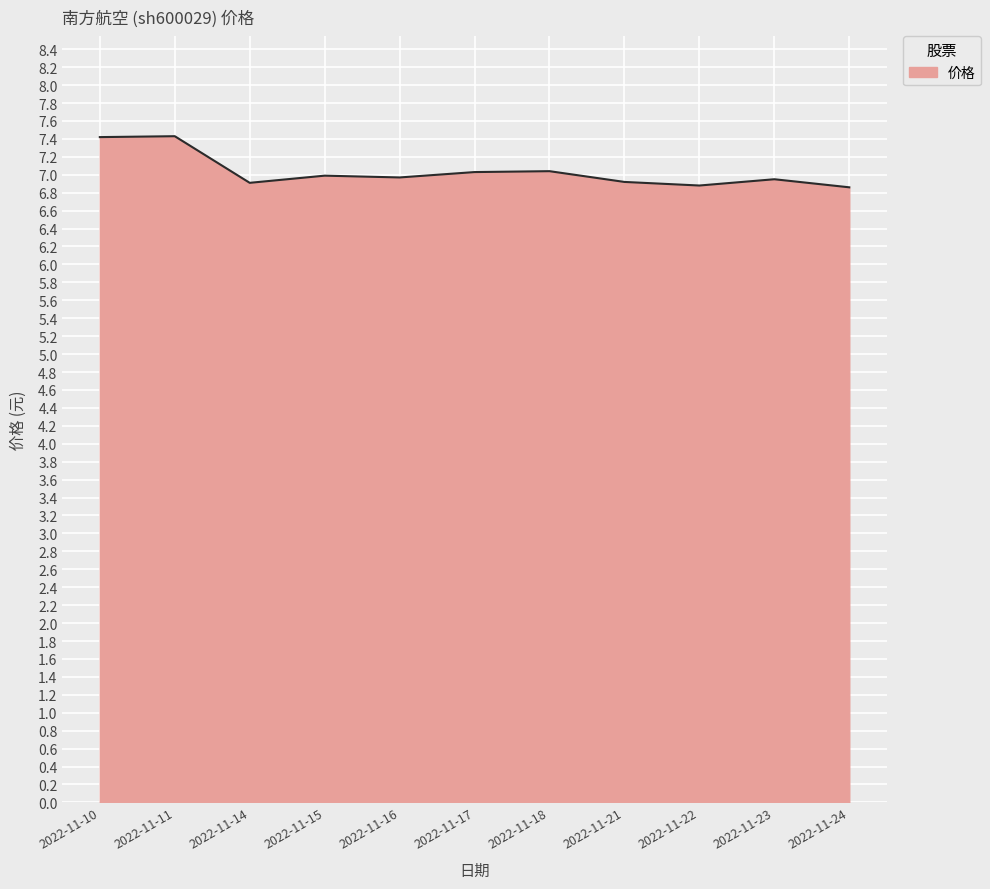

What is the smallest value displayed?

6.9